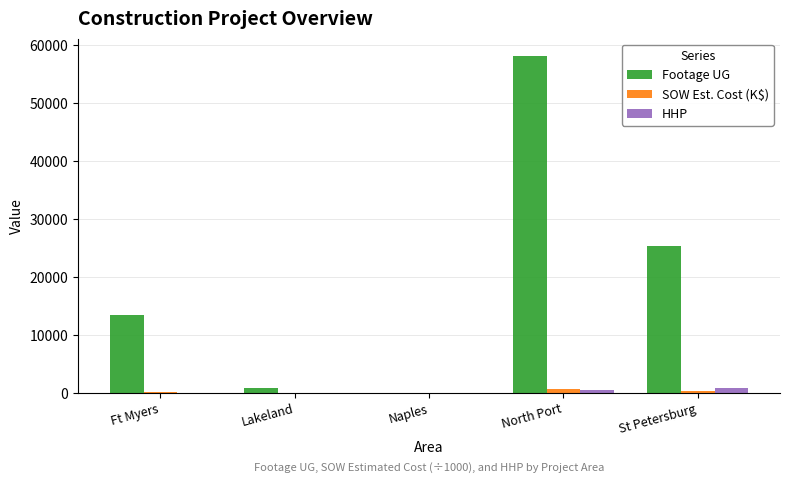

At which category is the sum across all series the highest?

North Port